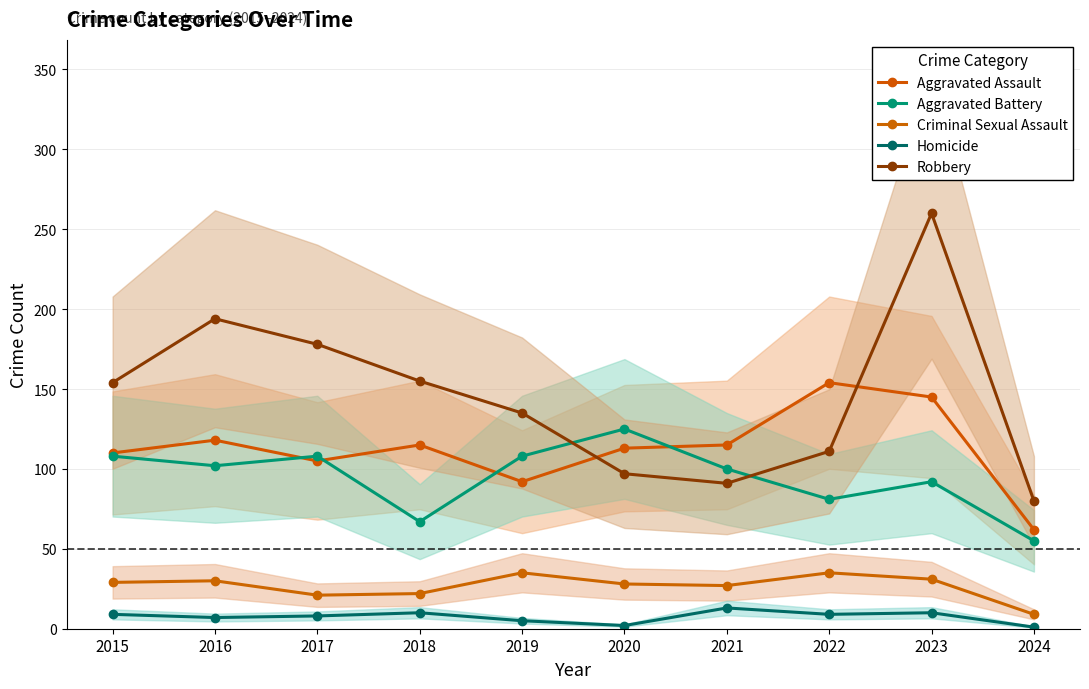

At which category is the sum across all series the highest?

2023